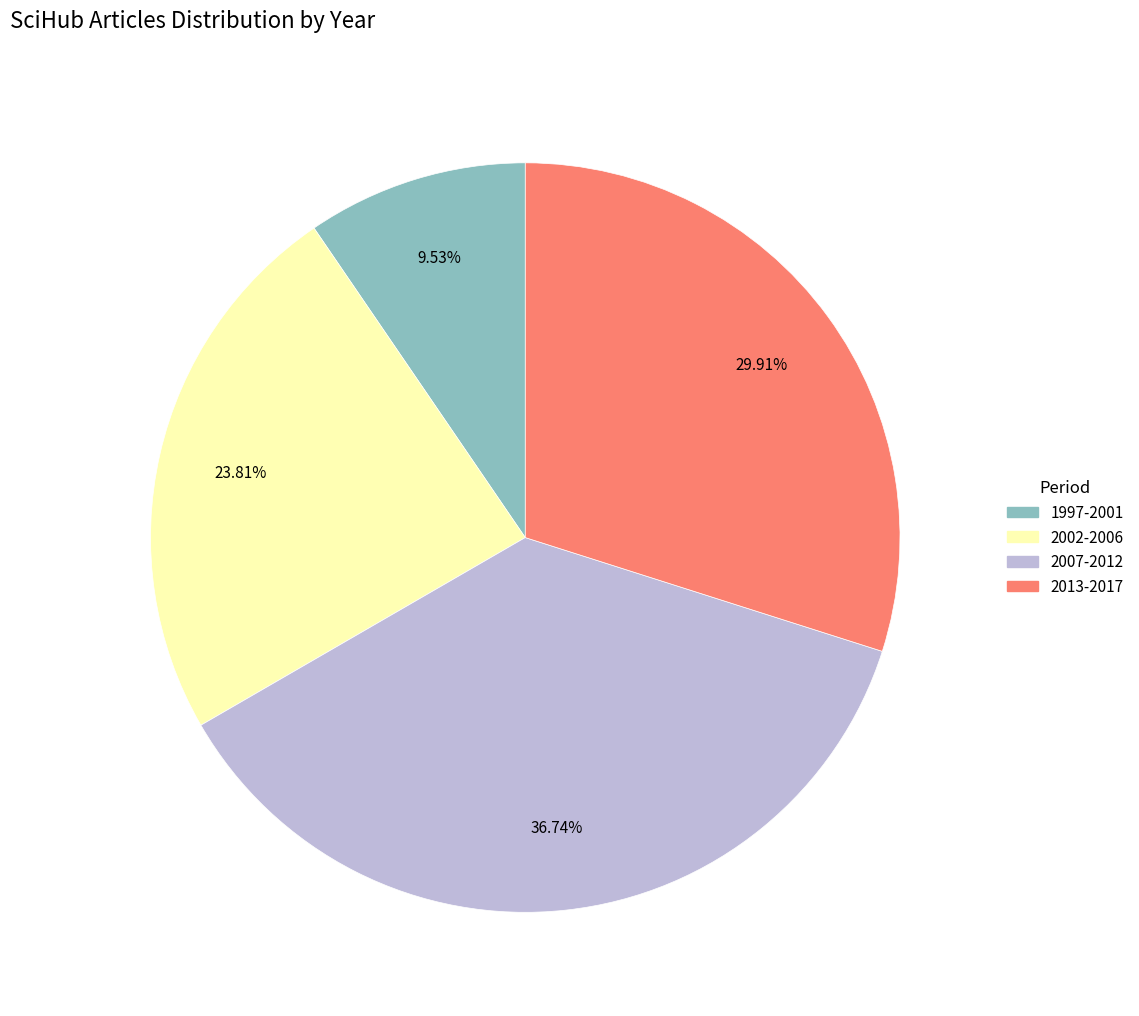

How many segments does this pie chart have?

4